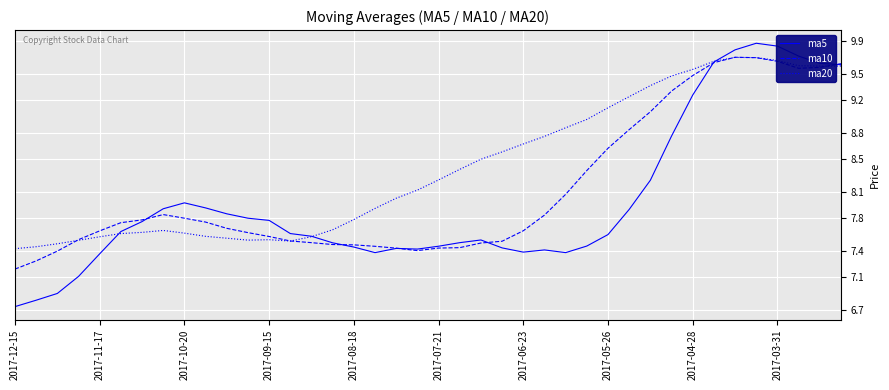

What is the maximum value shown in the chart?

9.9